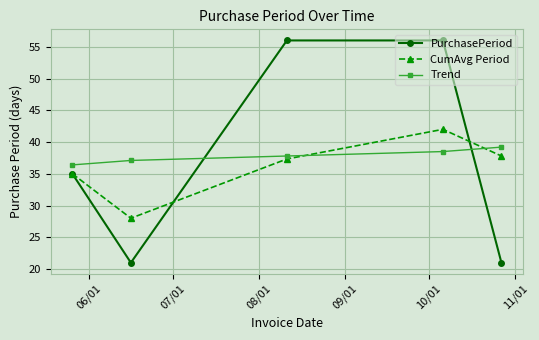

Which series has the largest range (max minus min)?

PurchasePeriod